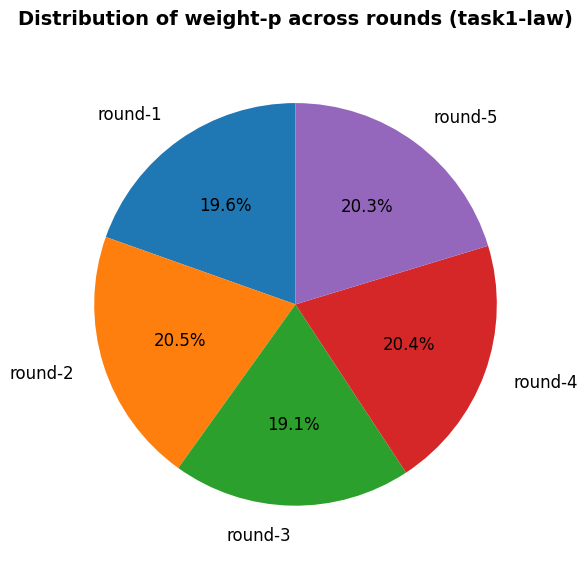

To the nearest percent, what percentage of the pie is round-4?

20%